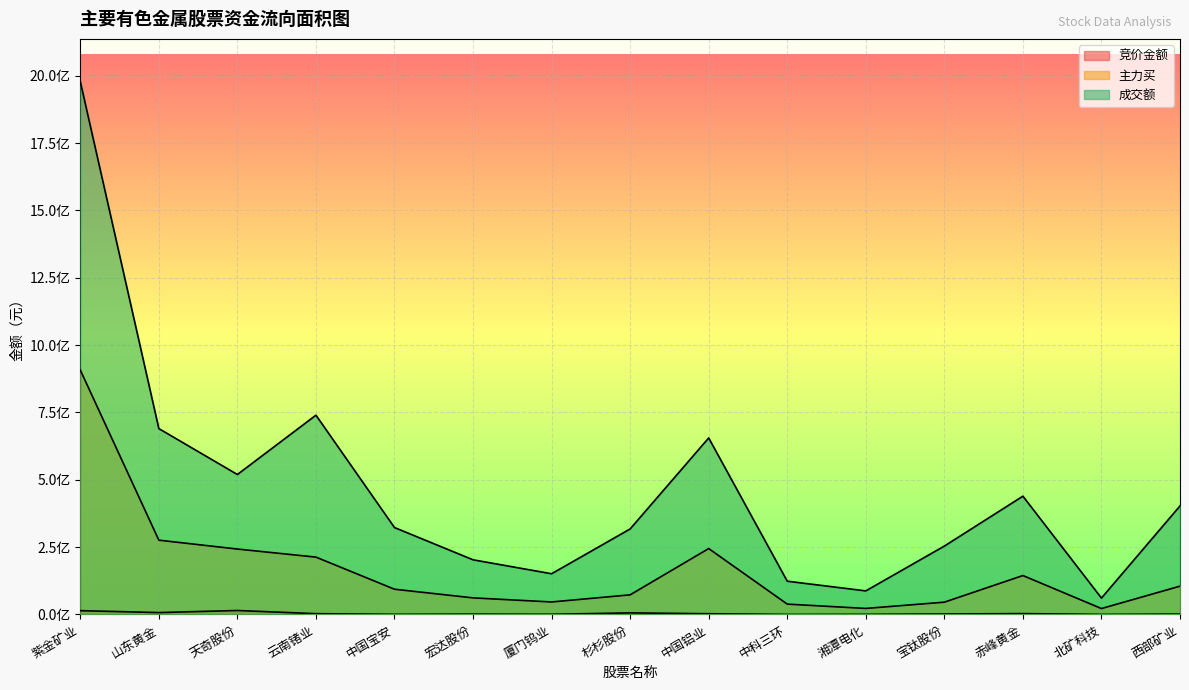

Is the value of 主力买 at 宝钛股份 greater than the value of 竞价金额 at 厦门钨业?

Yes